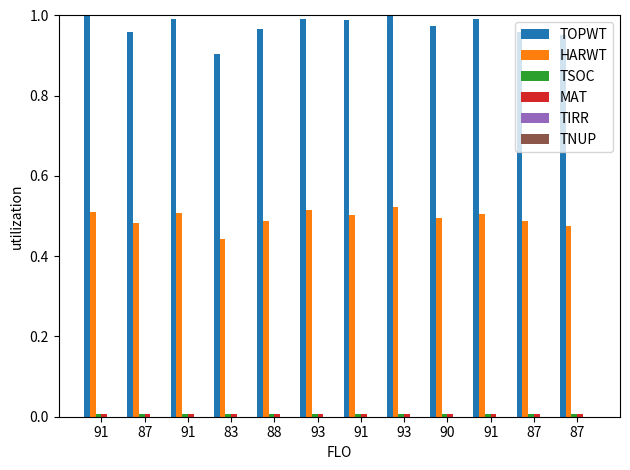

Which category has the lowest value in the TSOC series?

90